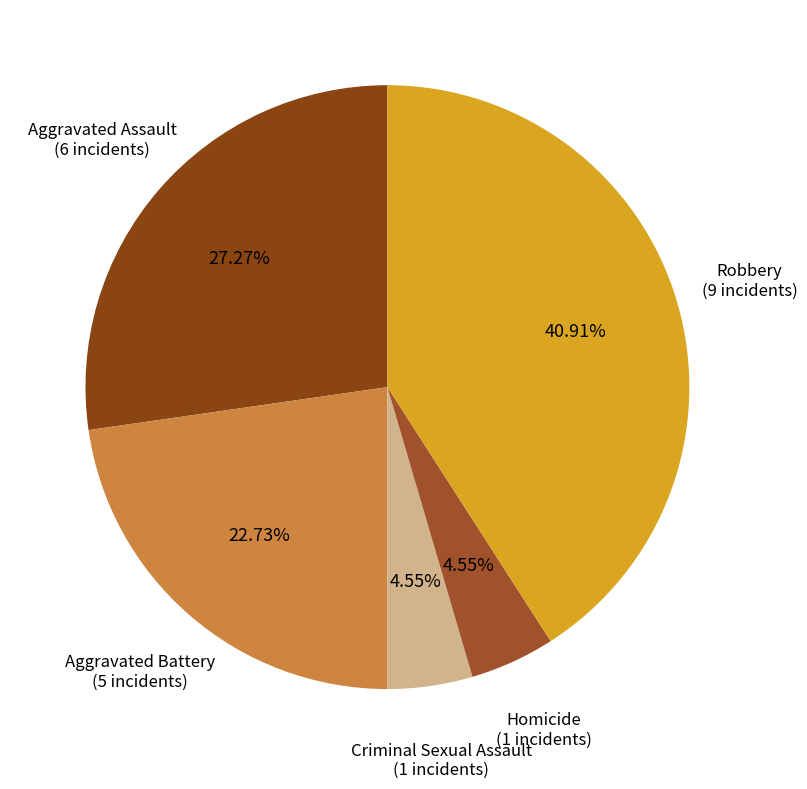

Rank the categories by value from lowest to highest.

Criminal Sexual Assault, Homicide, Aggravated Battery, Aggravated Assault, Robbery